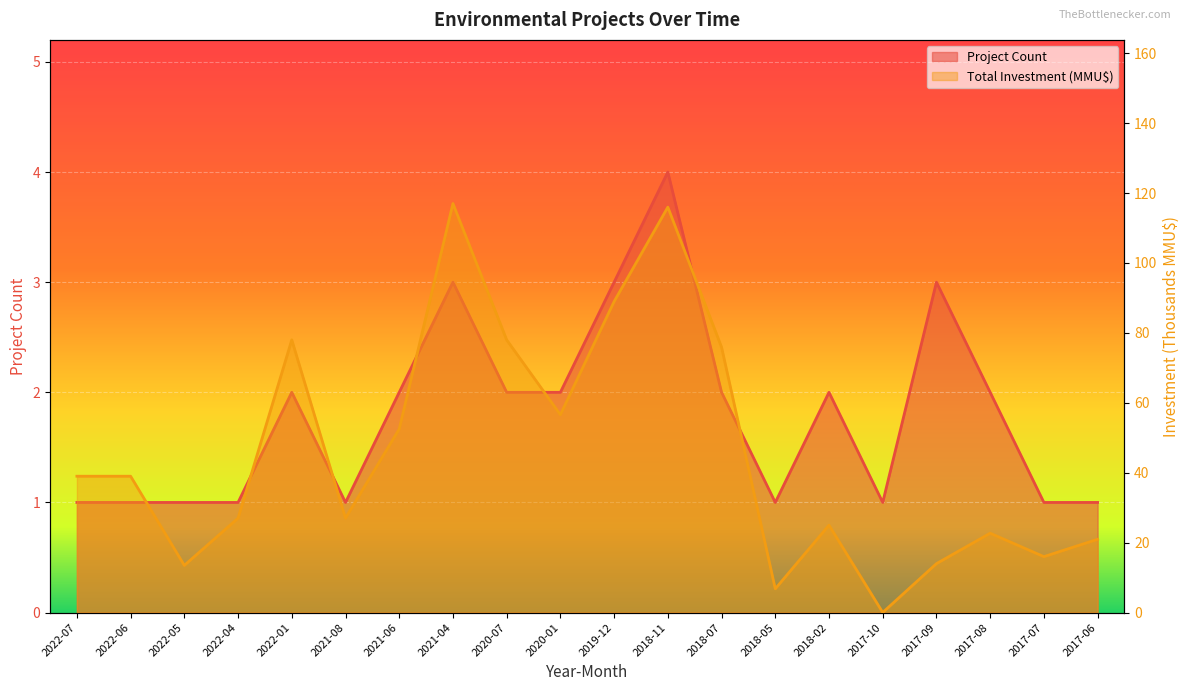

Rank the series by their maximum value, from highest to lowest.

Total Investment (MMU$), Project Count